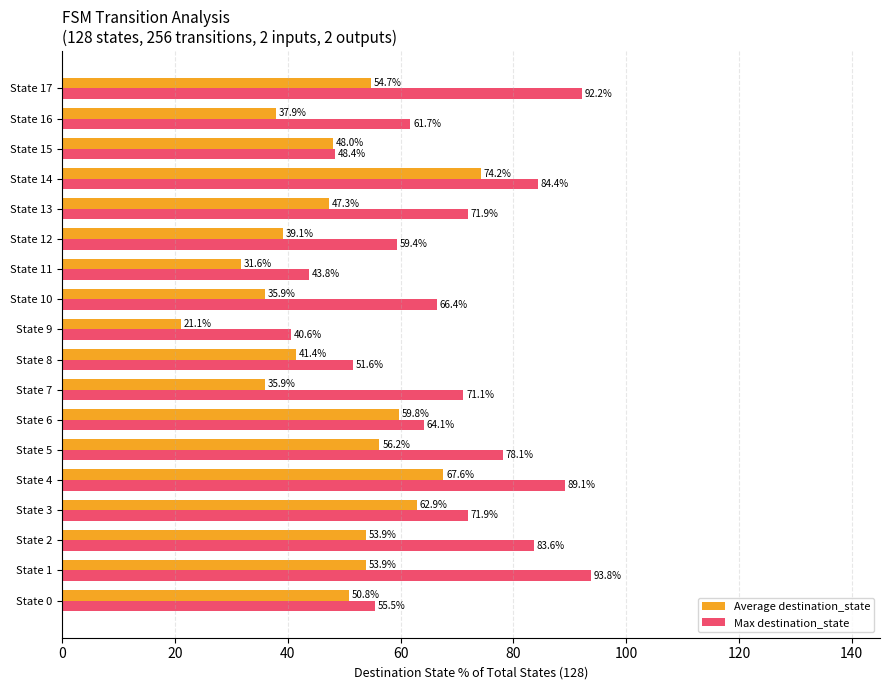

At which label is Max destination_state closest to 67?

State 10